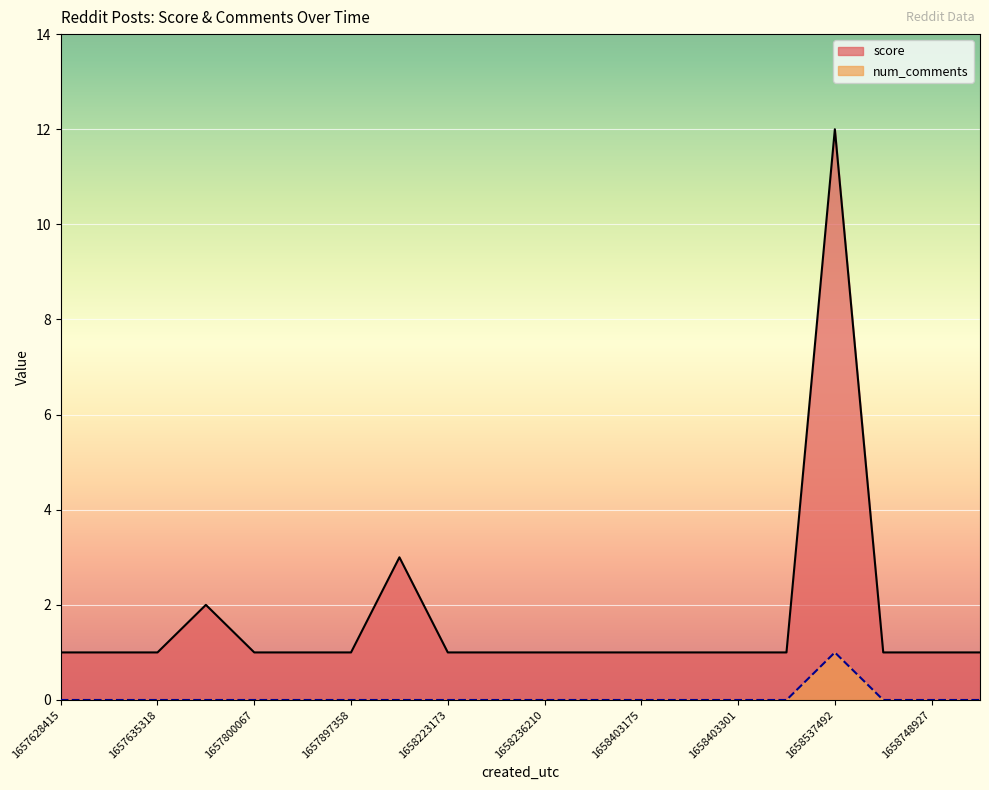

True or false: score and num_comments cross at least once.

False